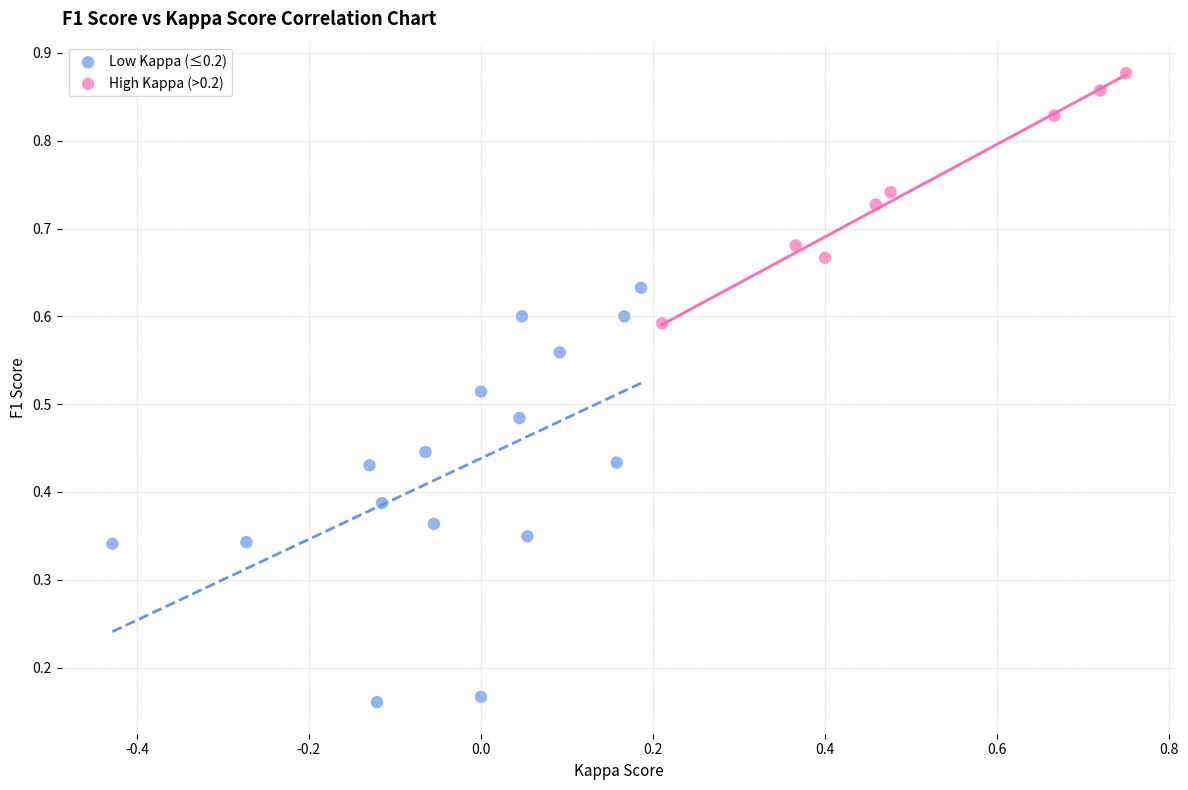

Which series contains the lowest Y value?

Low Kappa (≤0.2)